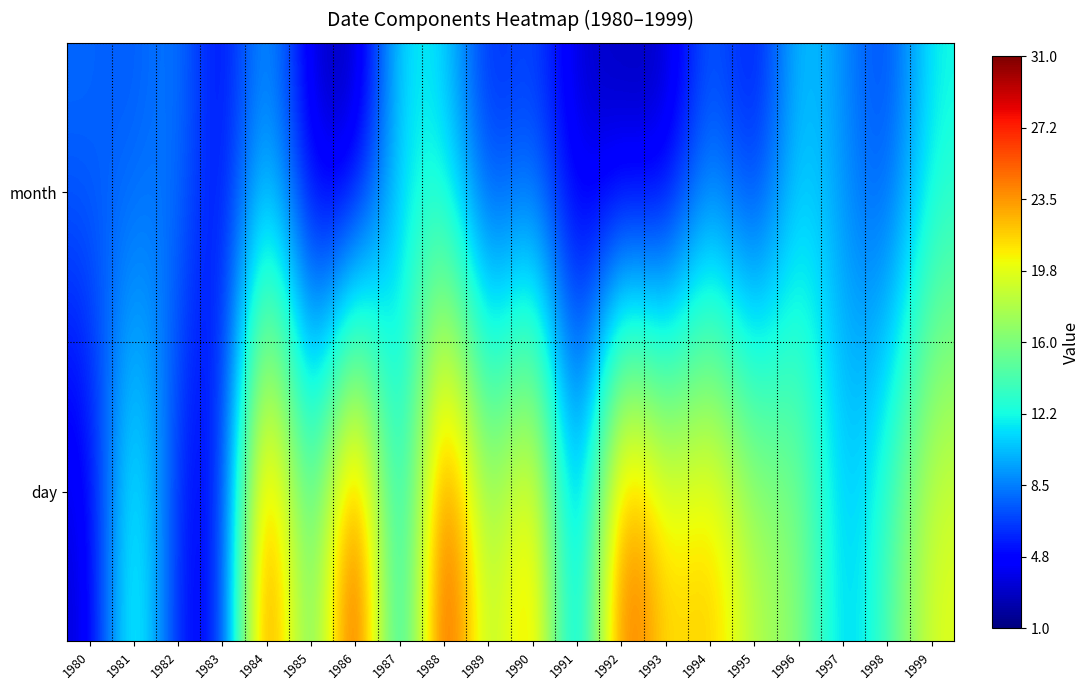

What is the difference between the highest and lowest values at 1990?

18